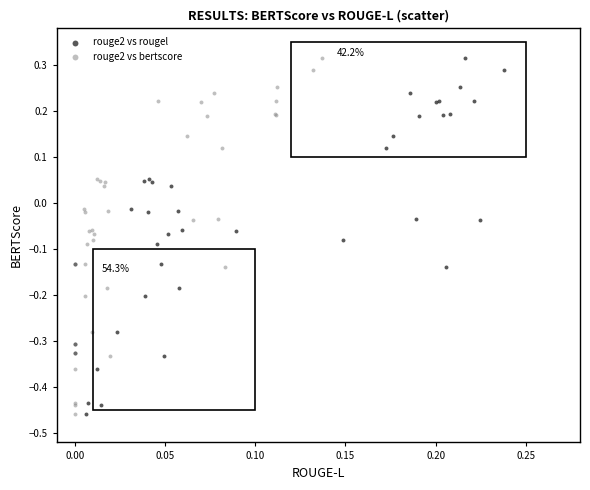

What are all the series names shown in the legend?

rouge2 vs rougel, rouge2 vs bertscore